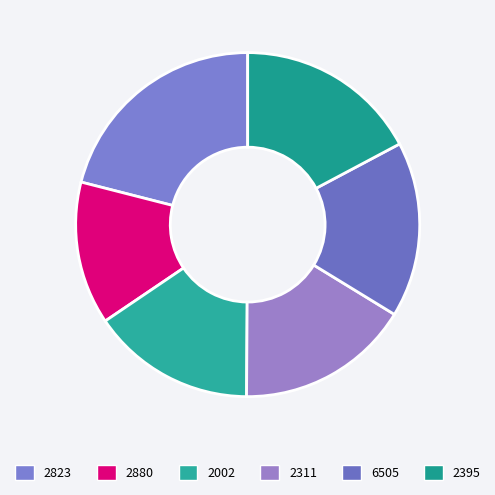

To the nearest percent, what is the combined percentage of 2002 and 2395?

33%